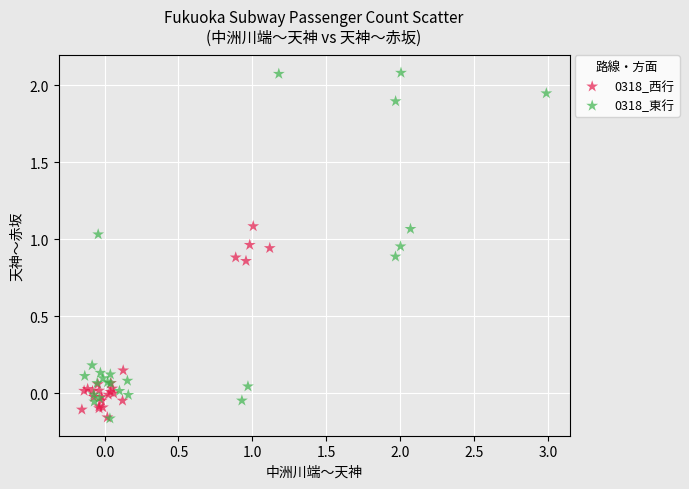

Which series contains the highest Y value?

0318_東行